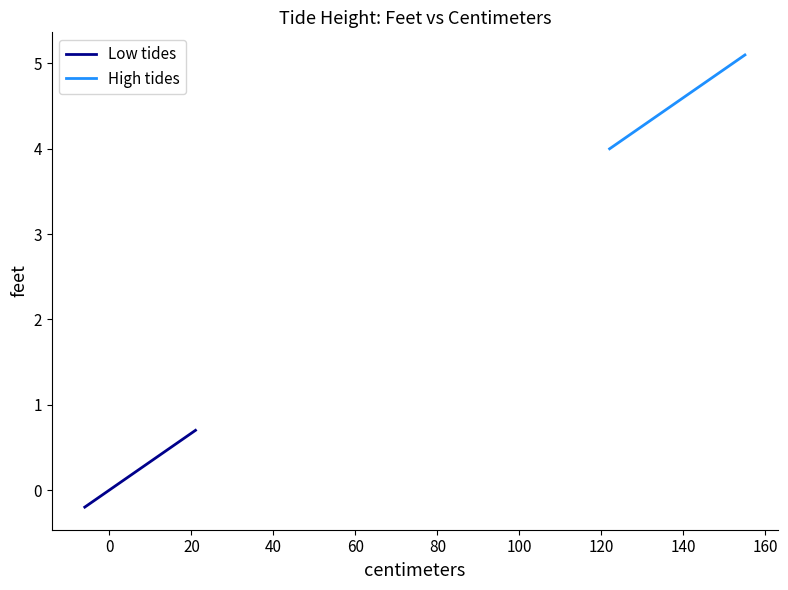

What is the value of the High tides point at the 8th from the left?

4.2